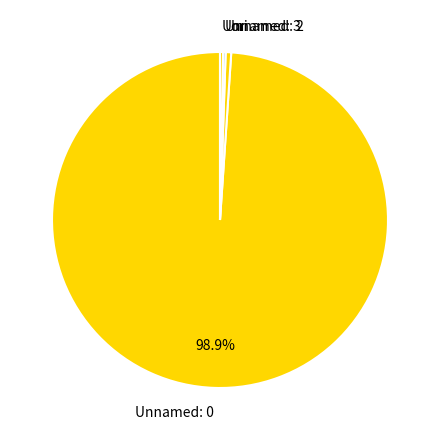

The Unnamed: 0 slice represents 89% of the pie. True or false?

False